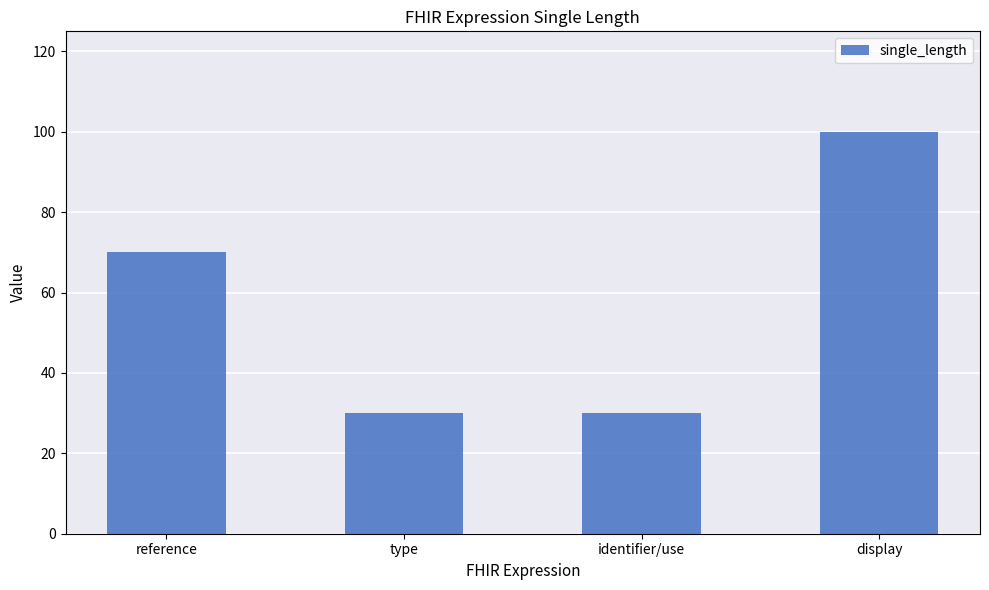

Approximately how many times larger is the value at type compared to display?

0.3